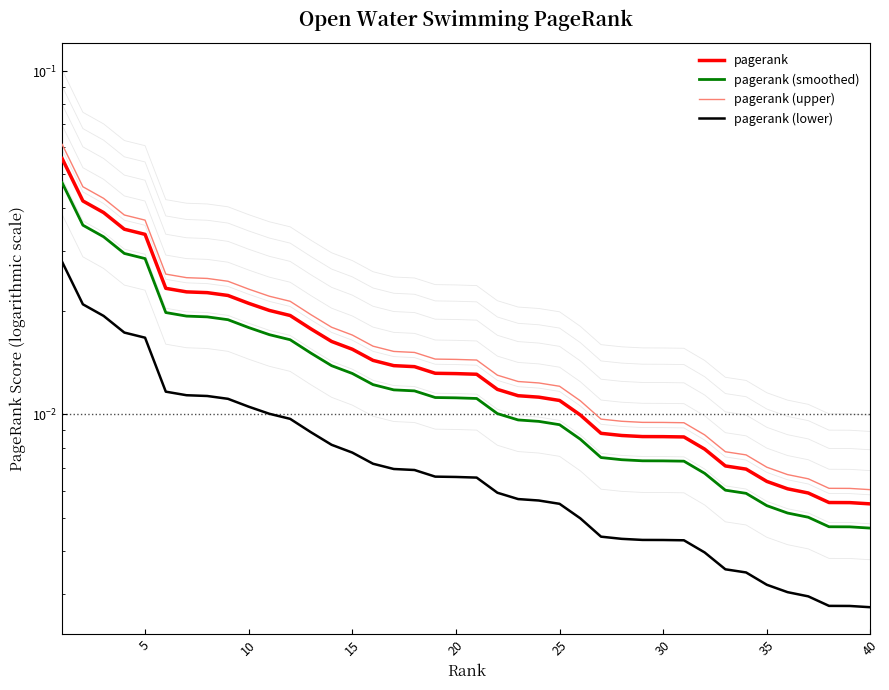

The value of pagerank (upper) at 26 is 0.0. True or false?

False